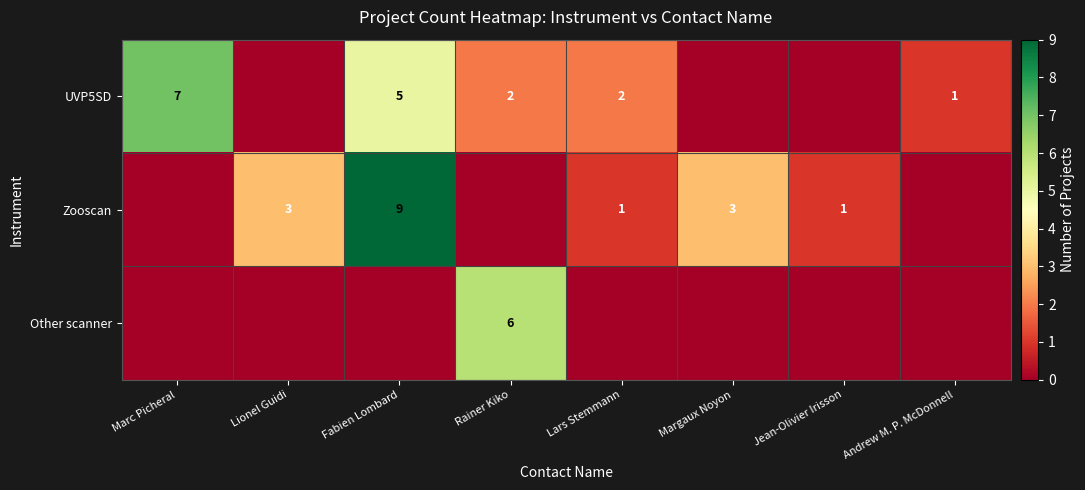

Is the value of UVP5SD at Fabien Lombard greater than the value of Zooscan at Jean-Olivier Irisson?

Yes